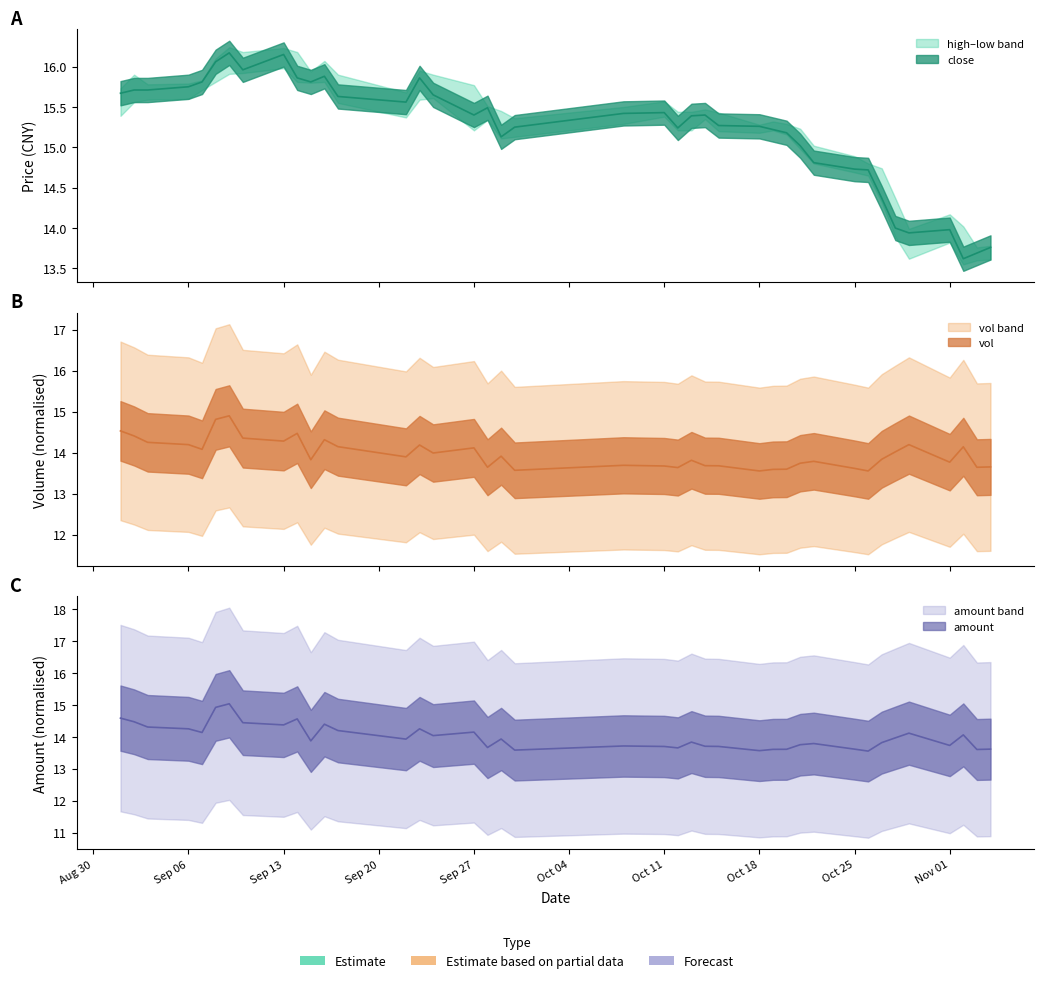

What is the difference between the maximum and minimum values in the amount series?

1.5